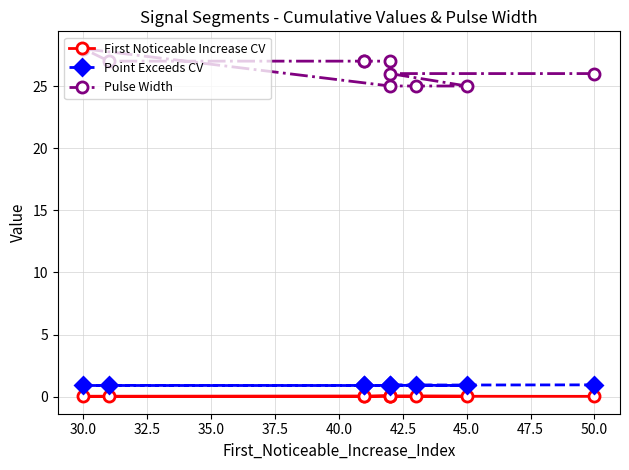

In Point Exceeds CV, how many points are lower than both neighbors (excluding endpoints)?

3